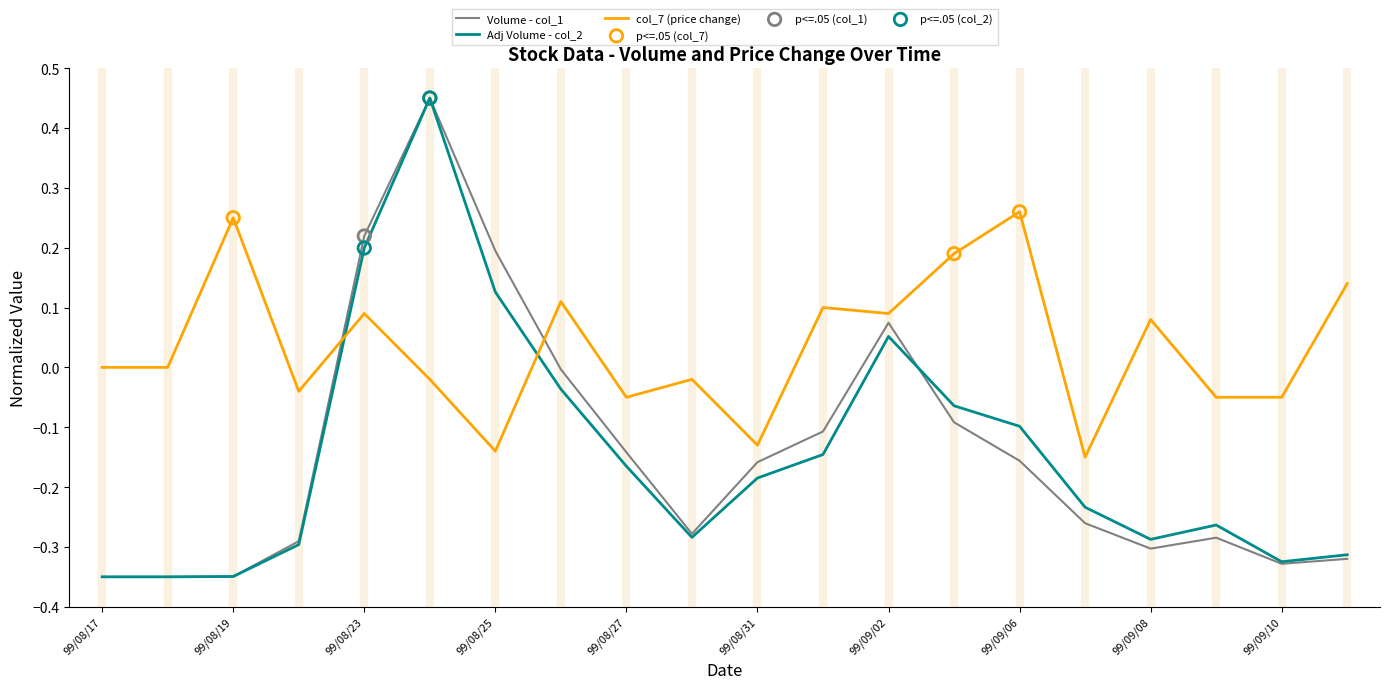

Which series has the largest total across all categories?

col_7 (price change)